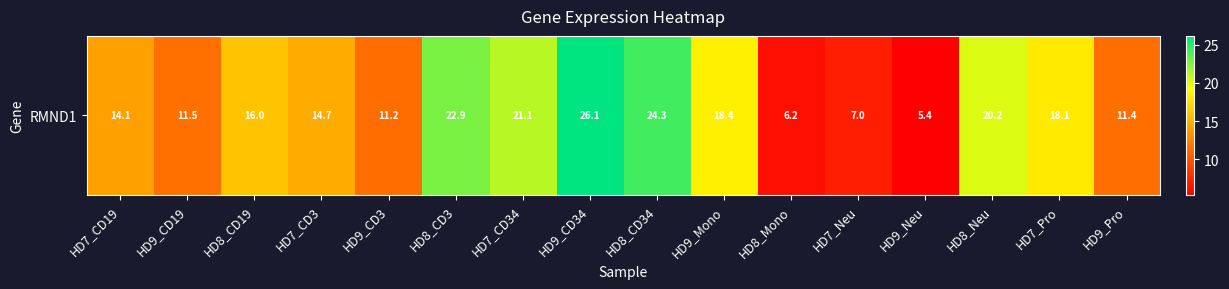

Count the number of values greater than 15.

8